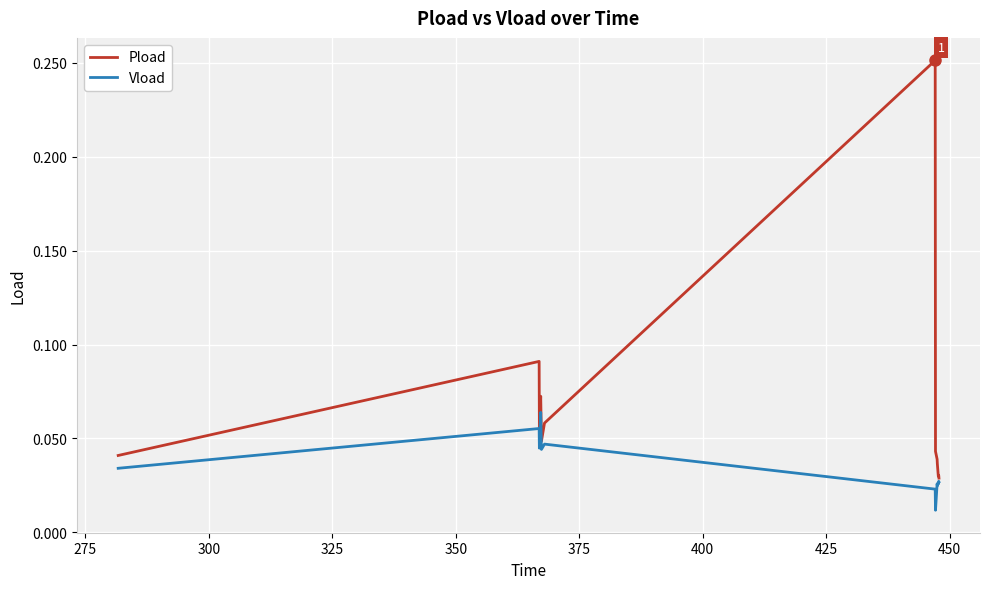

In Vload, how many points are lower than both neighbors (excluding endpoints)?

5